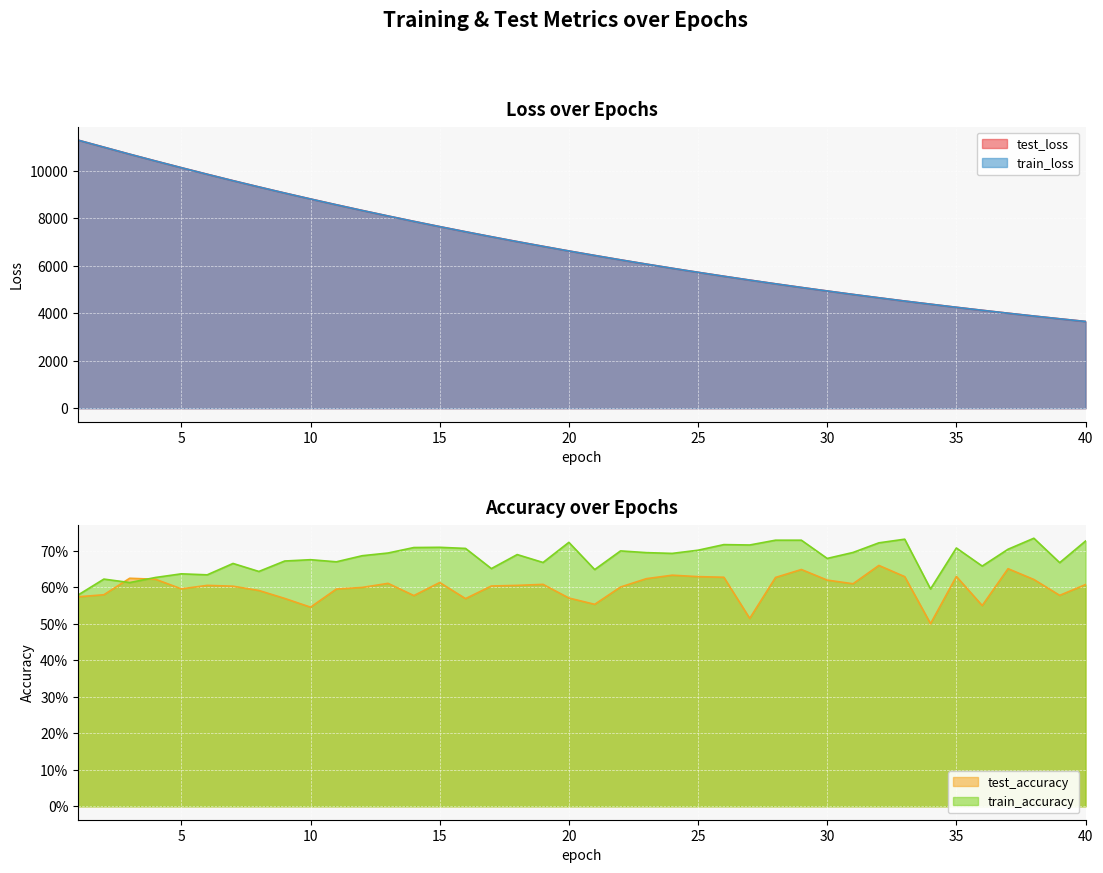

Which series has the largest range (max minus min)?

test_loss